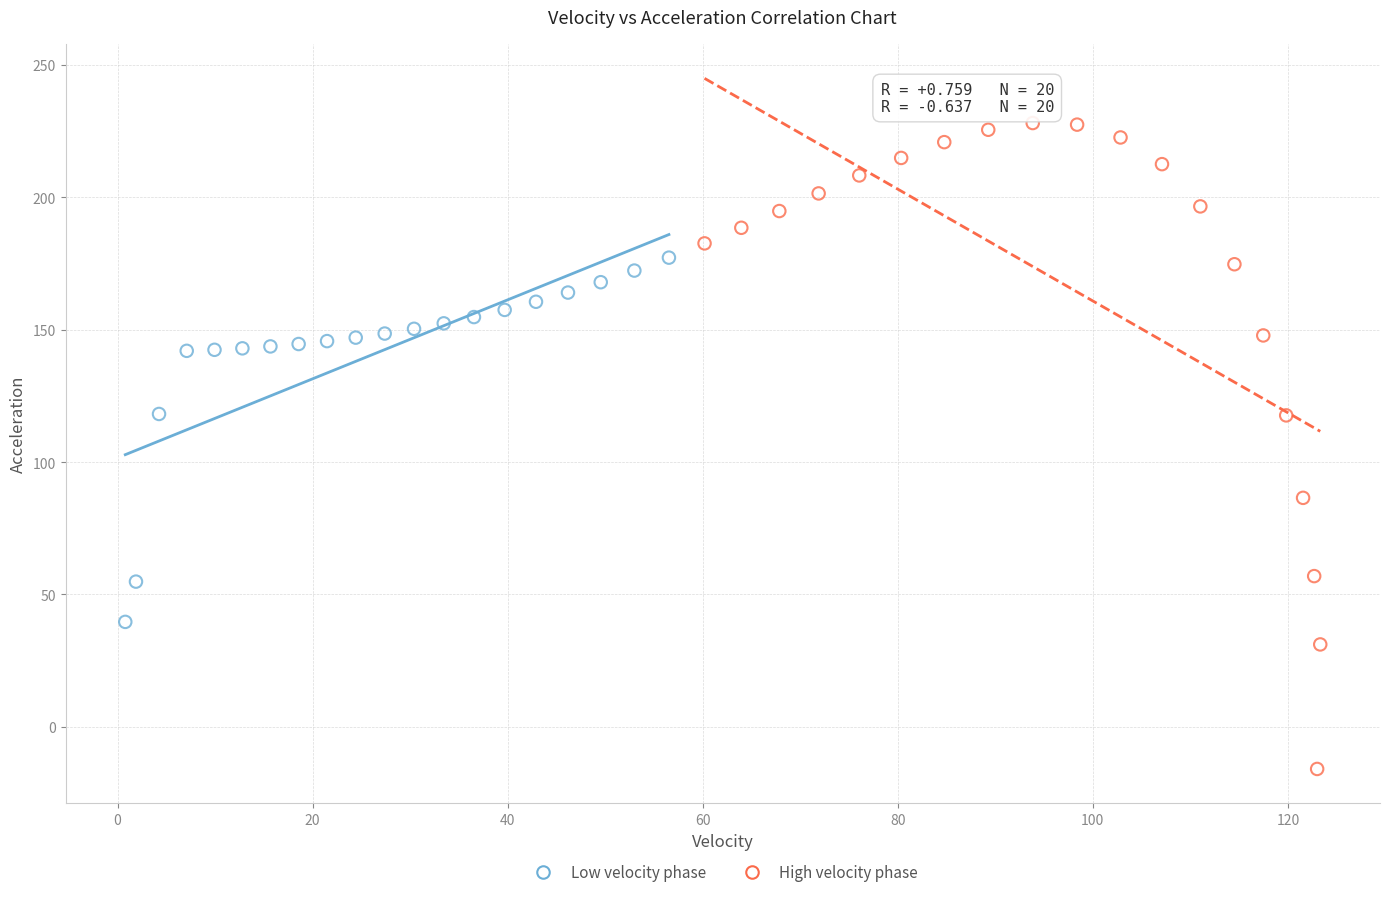

Which series reaches the minimum Y coordinate?

High velocity phase